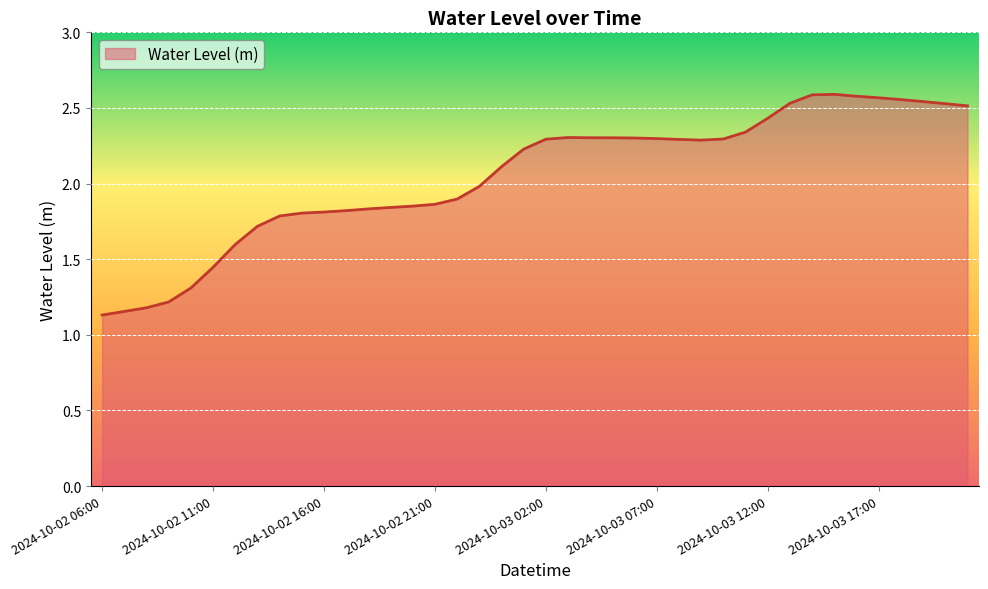

What is the difference between the maximum and minimum values?

1.5